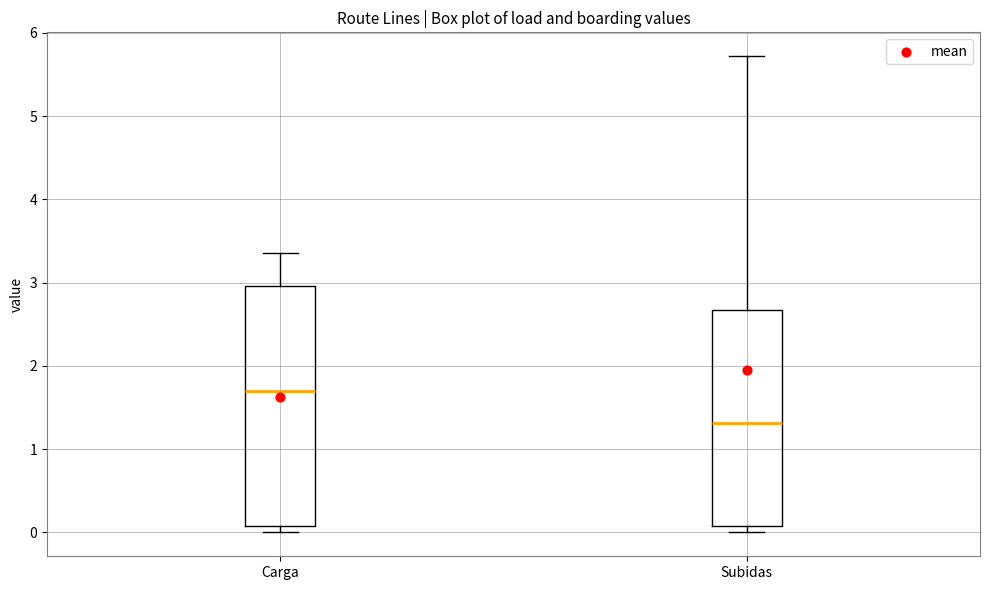

Reading left to right, transcribe this box plot: for each box, give where its median line is, the range the box spans, and where its two whiskers end, as read against the y-axis. The values are not printed on the chart, so give them approximately, as read against the axis.

Carga: median 1.7, box 0.1 to 3.0, whiskers 0.0 to 3.4
Subidas: median 1.3, box 0.1 to 2.7, whiskers 0.0 to 5.7